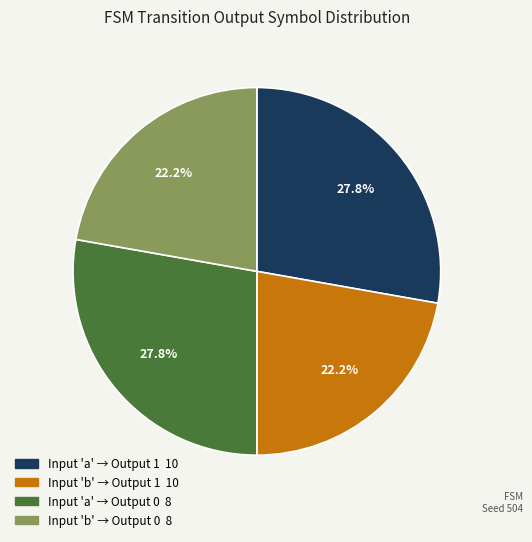

Is there a majority slice in this chart?

No